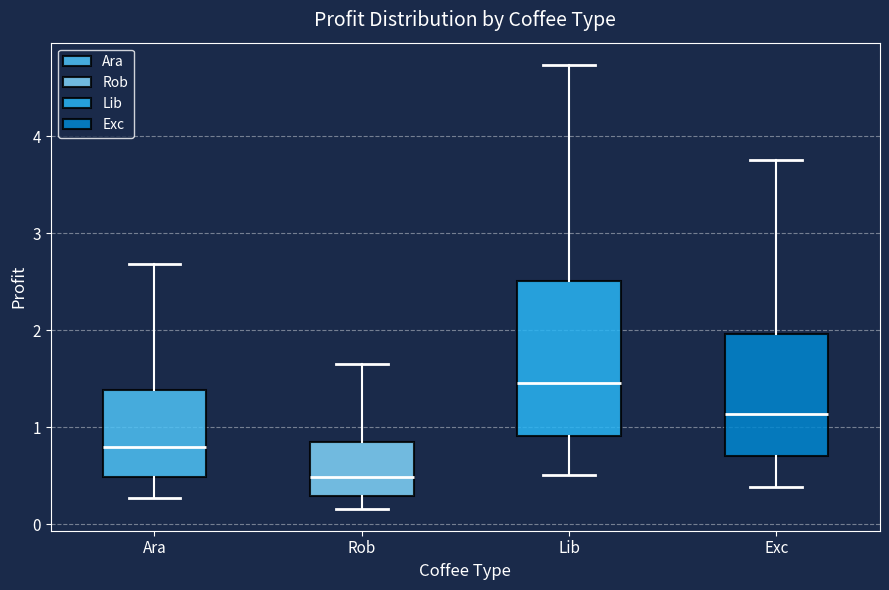

Which box's median line is the highest?

Lib